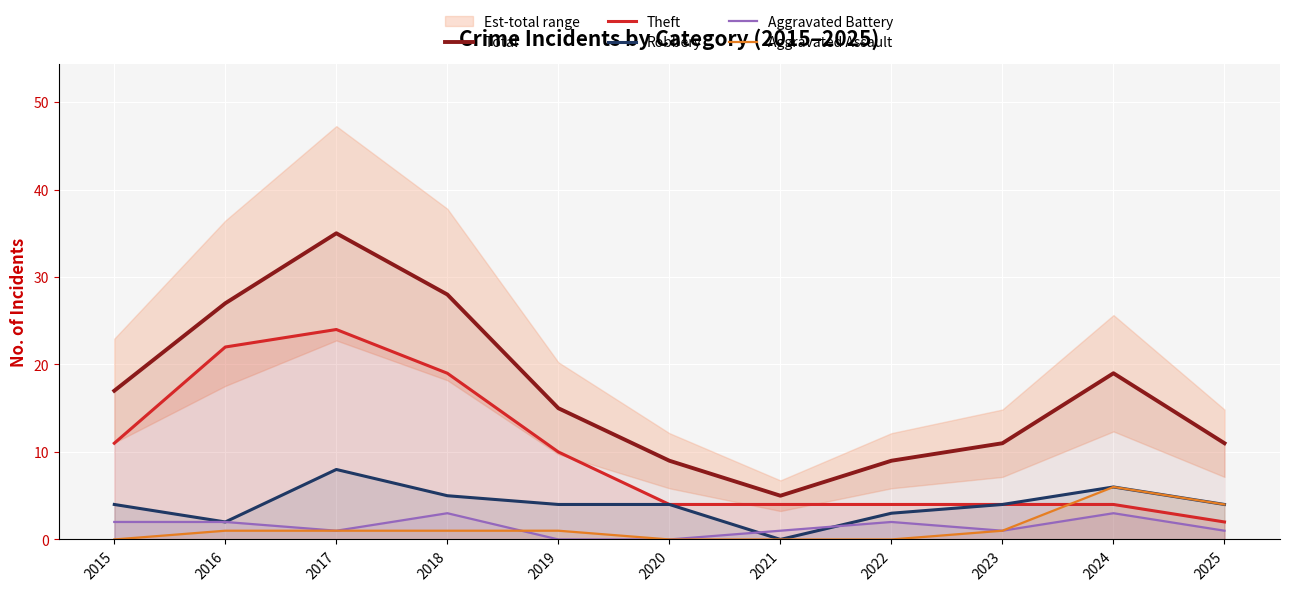

Rank the series at 2019 from highest to lowest value.

Total, Theft, Robbery, Aggravated Assault, Aggravated Battery